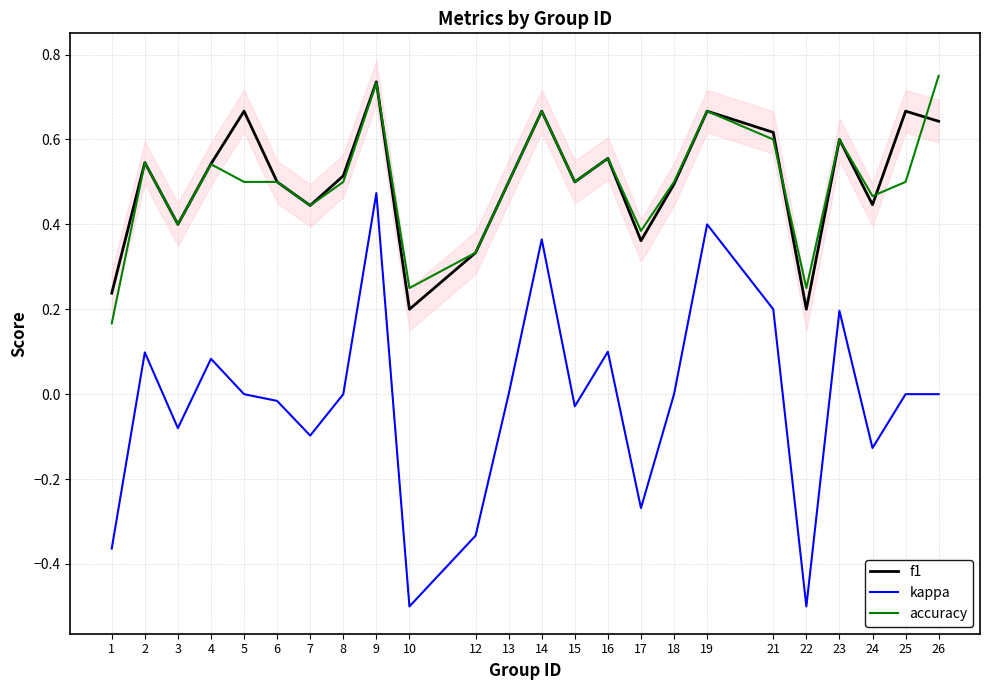

What is the maximum value shown in the chart?

0.8